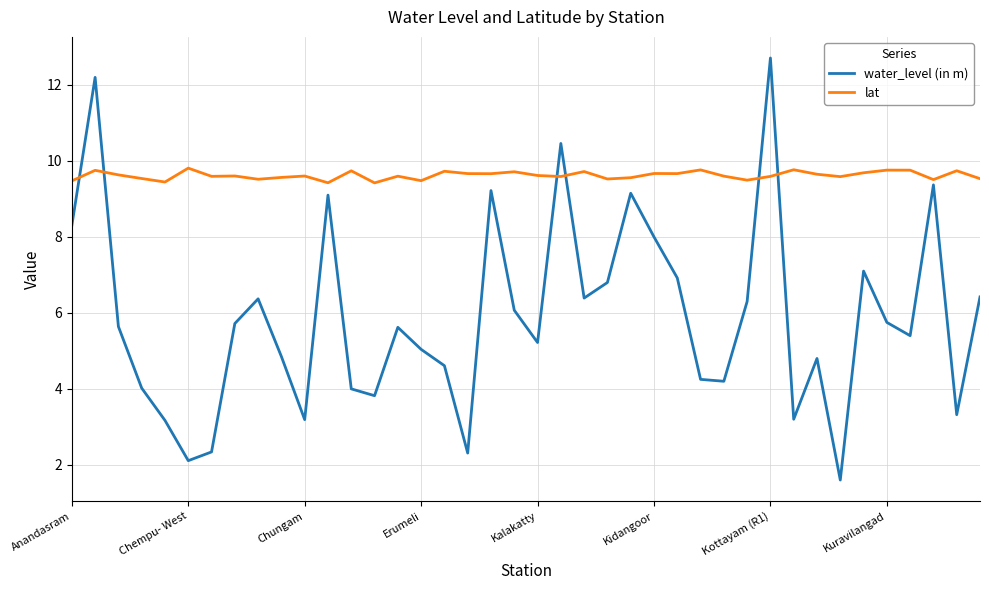

Which series has the largest total across all categories?

lat